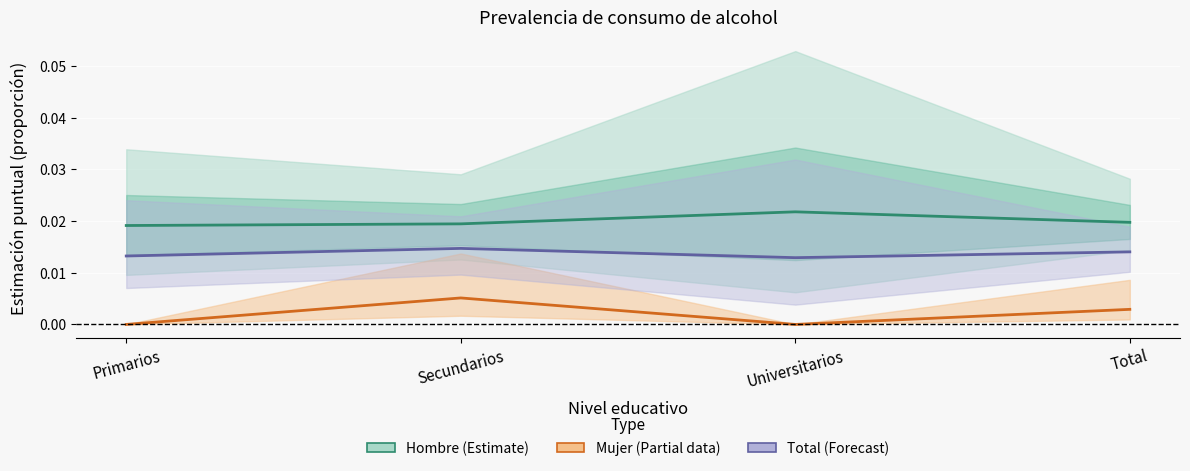

True or false: Mujer (Partial data) and Hombre (Estimate) intersect in this chart.

False